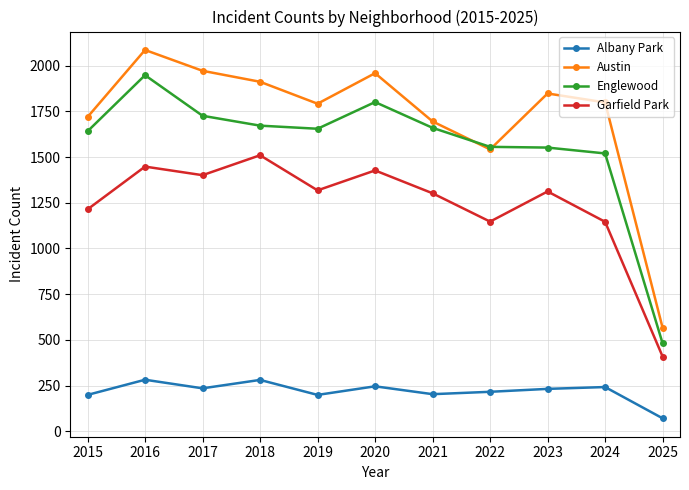

The value of Austin at 2015 is 2299. True or false?

False